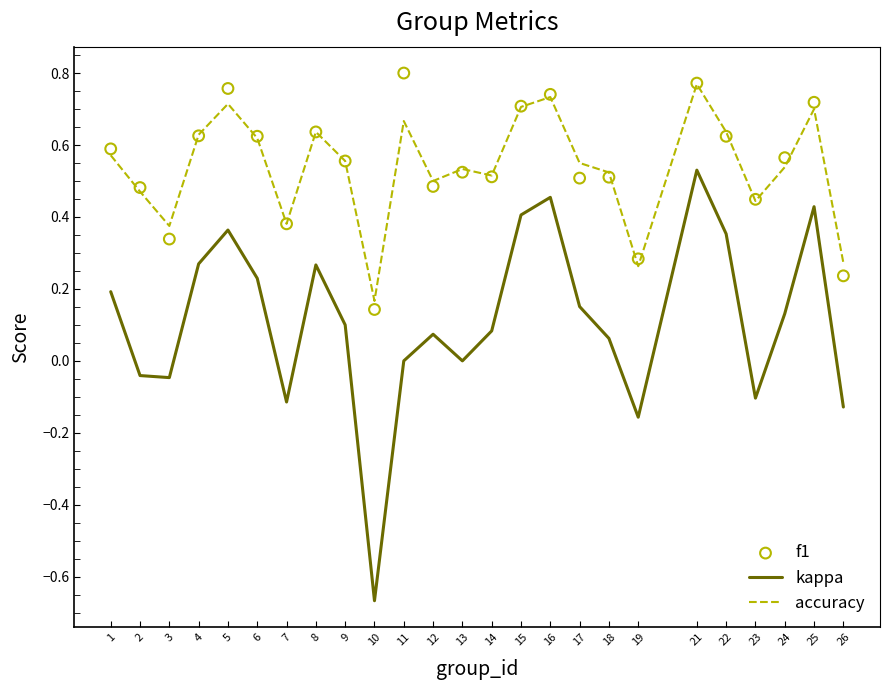

At which category is the sum across all series the highest?

21